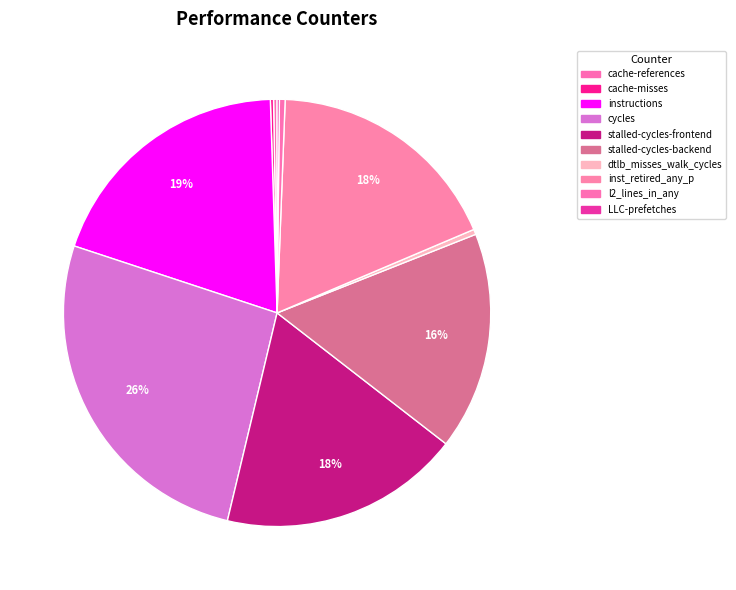

Does any single category account for the majority?

No